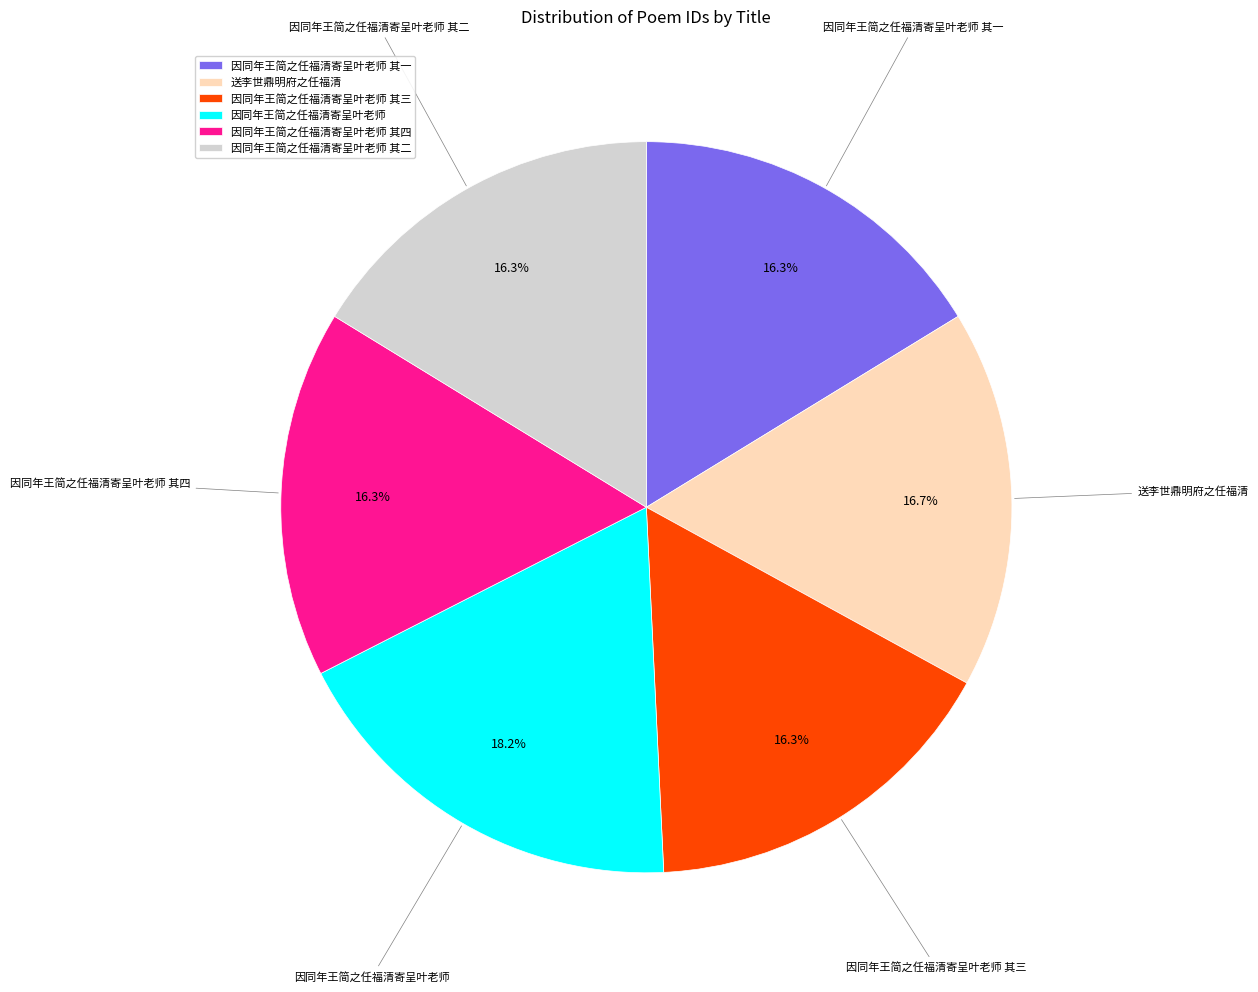

To the nearest percent, what percentage of the pie is 送李世鼎明府之任福清?

17%